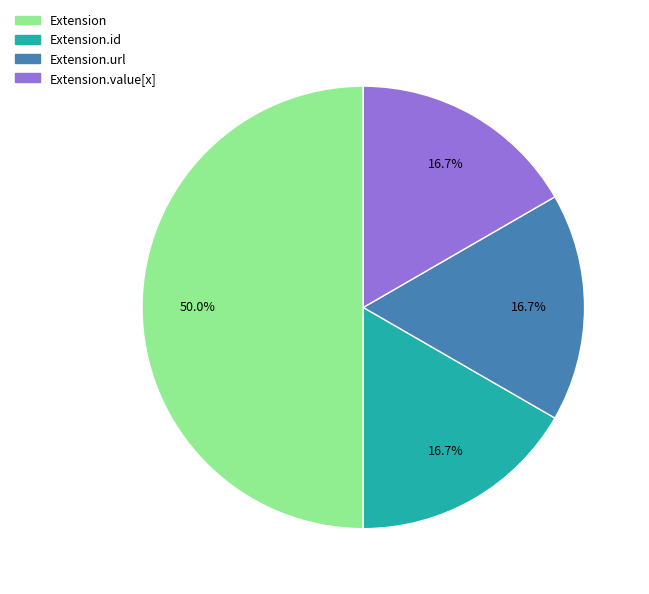

How many segments does this pie chart have?

4